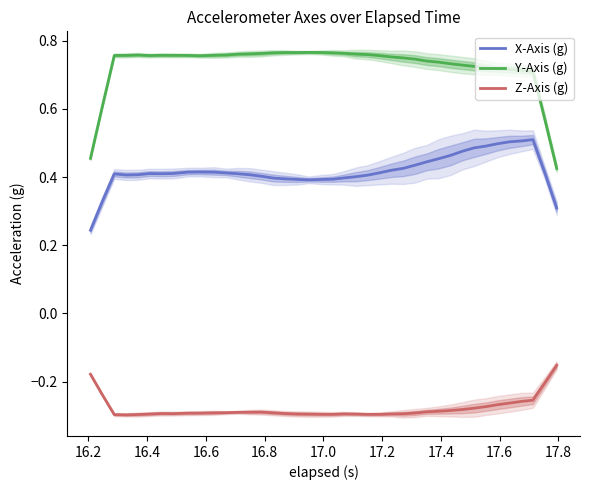

In X-Axis (g), how many points are lower than both neighbors (excluding endpoints)?

3